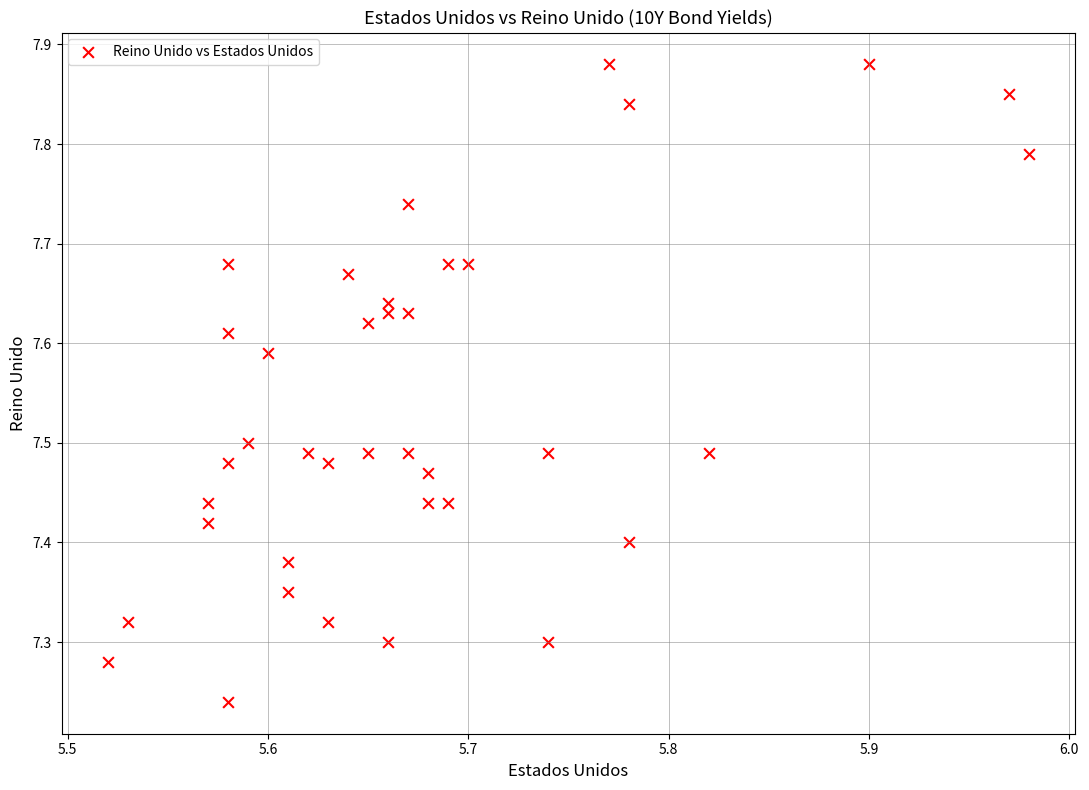

What is the range of X values (max minus min)?

0.5